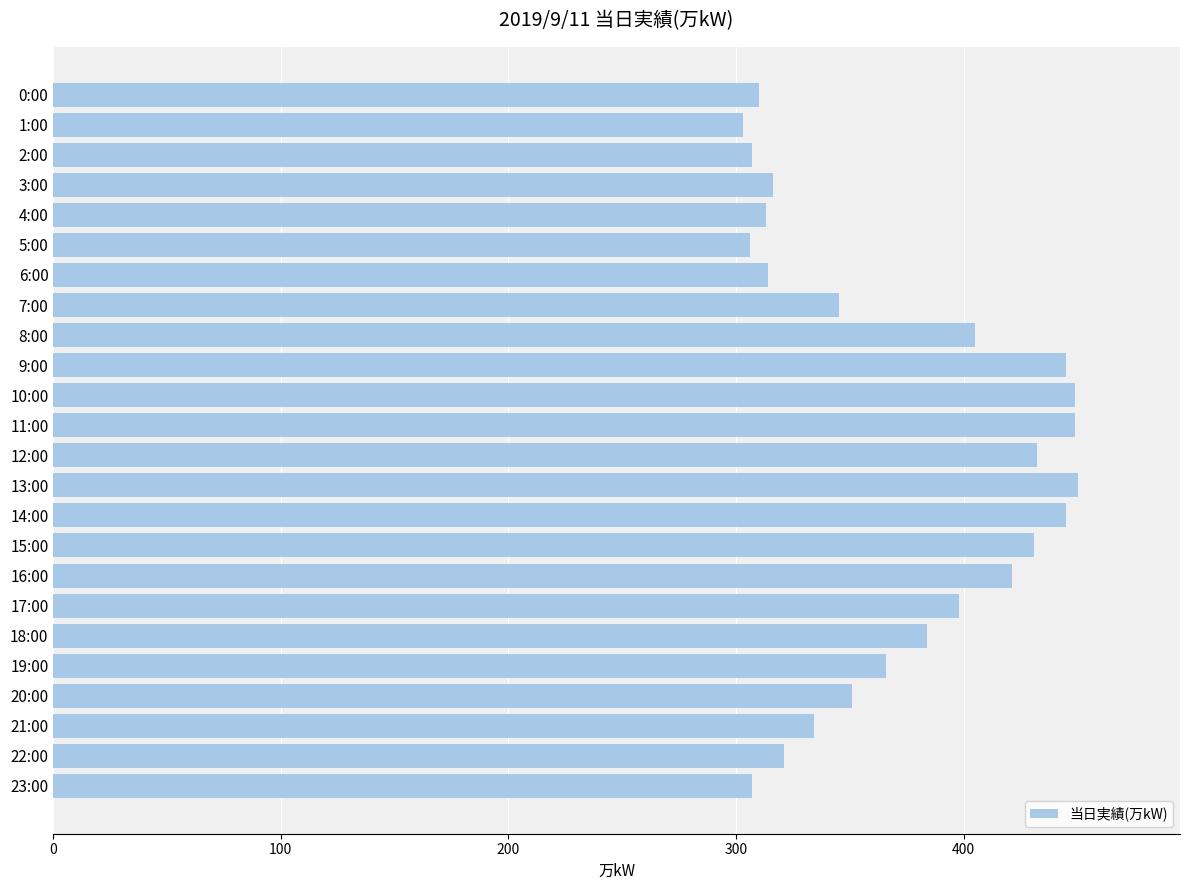

What is the difference between the second highest and minimum values?

146